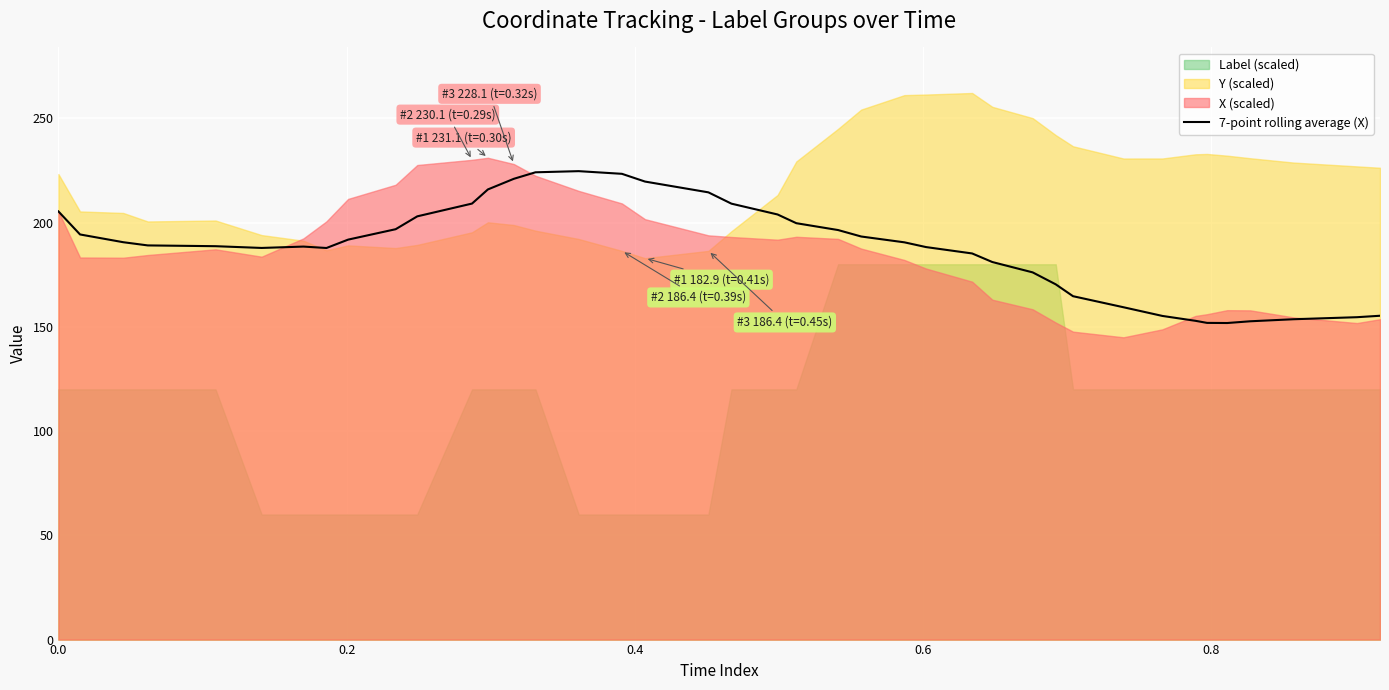

What is the lowest value of the 7-point rolling average (X) series?

151.8